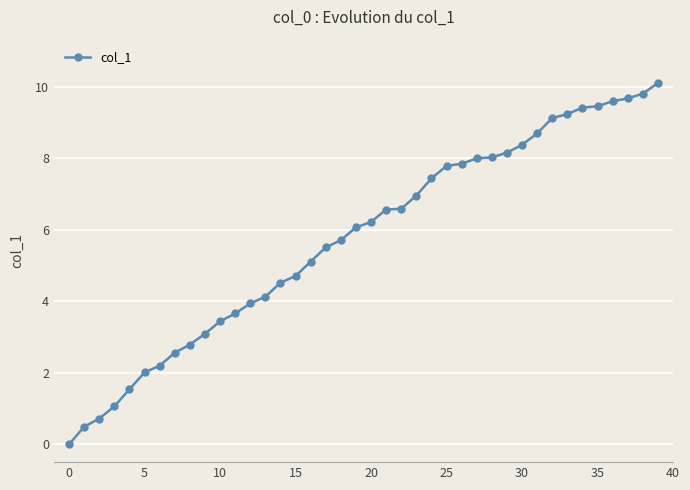

What is the difference between the maximum and minimum values?

10.1